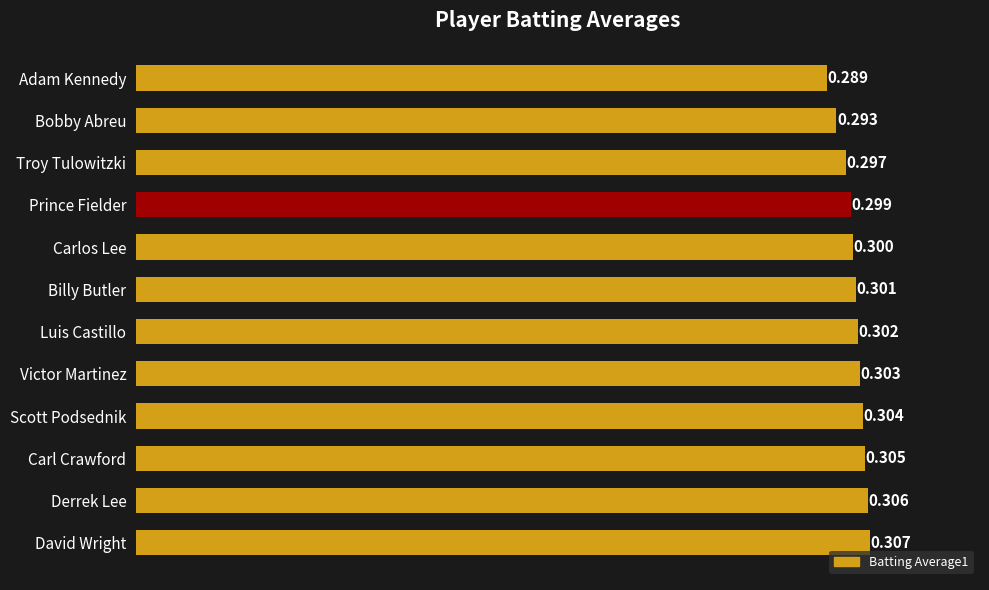

List the labels in order of value, smallest first.

Adam Kennedy, Bobby Abreu, Troy Tulowitzki, Prince Fielder, Carlos Lee, Billy Butler, Luis Castillo, Victor Martinez, Scott Podsednik, Carl Crawford, Derrek Lee, David Wright